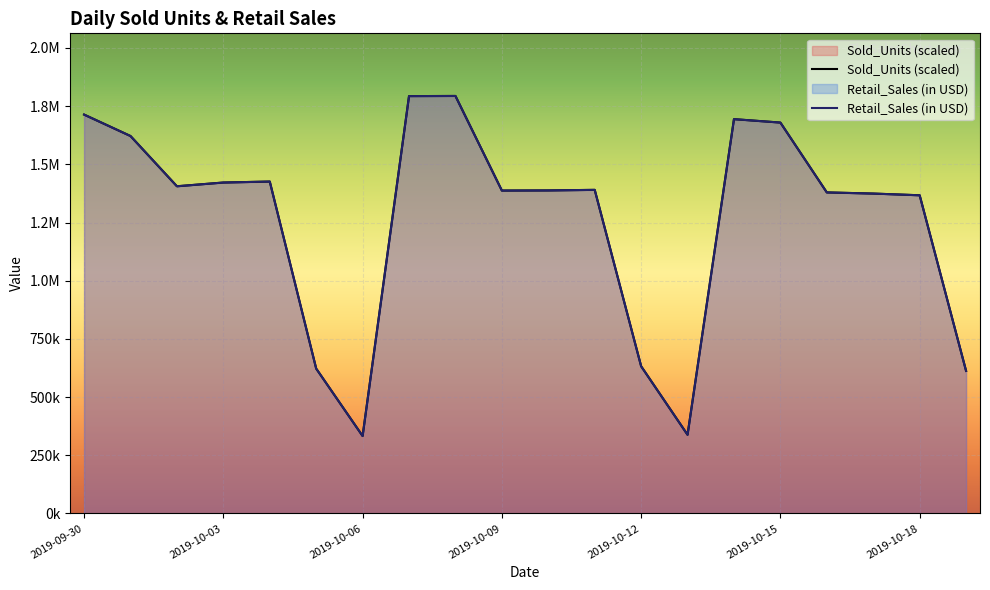

In Sold_Units, how many points are lower than both neighbors (excluding endpoints)?

4